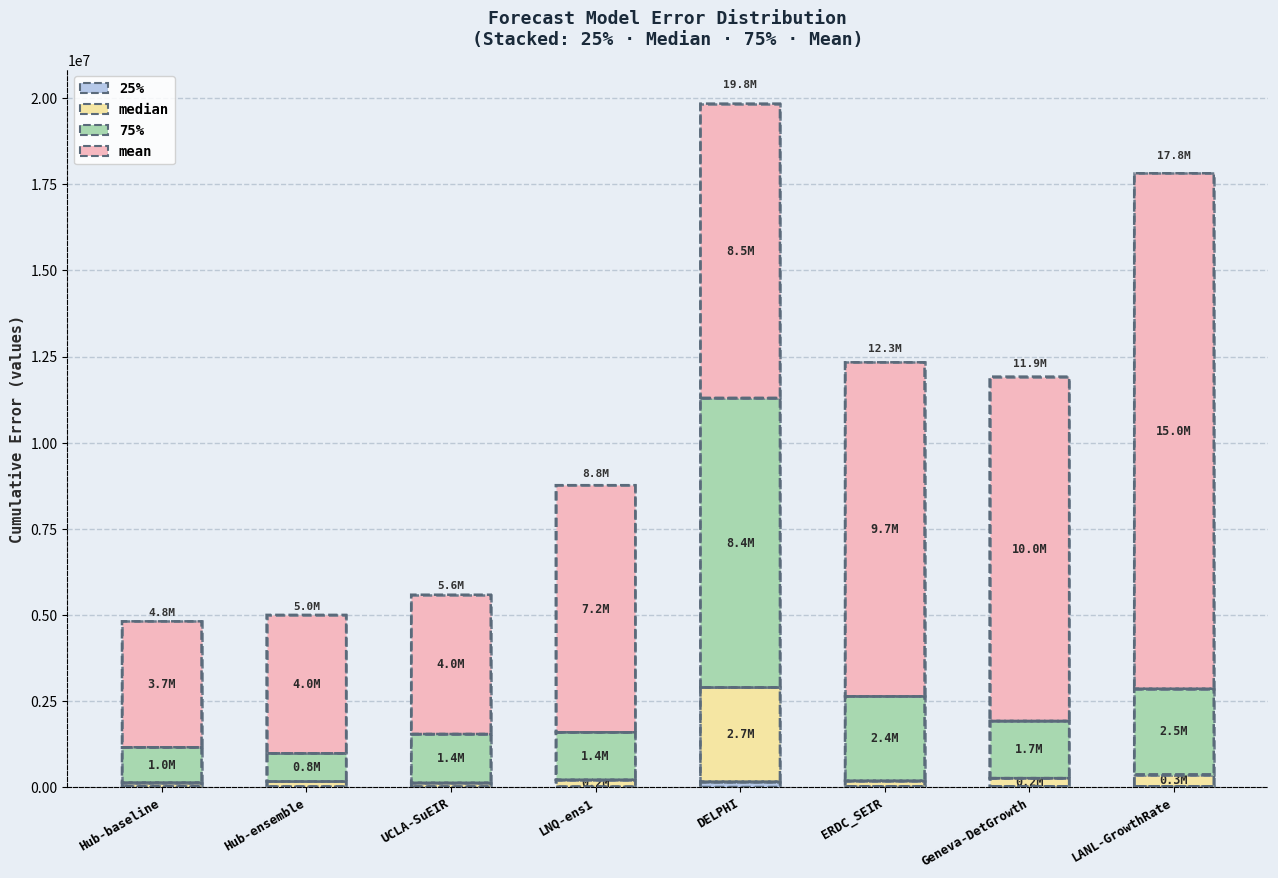

Are the bars grouped side by side (vs. stacked)?

No